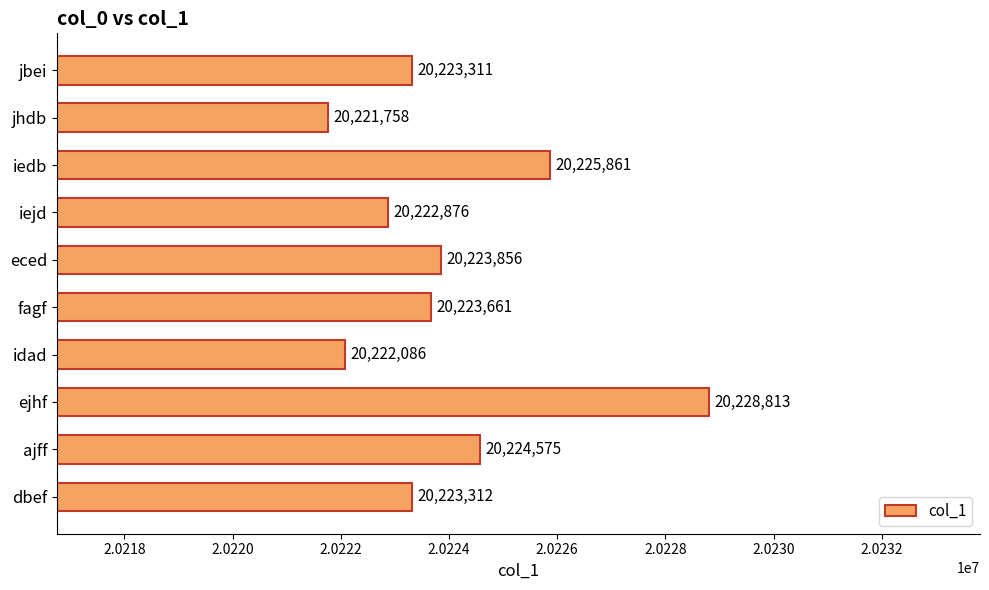

True or false: the data shows 20225861 at iedb.

True